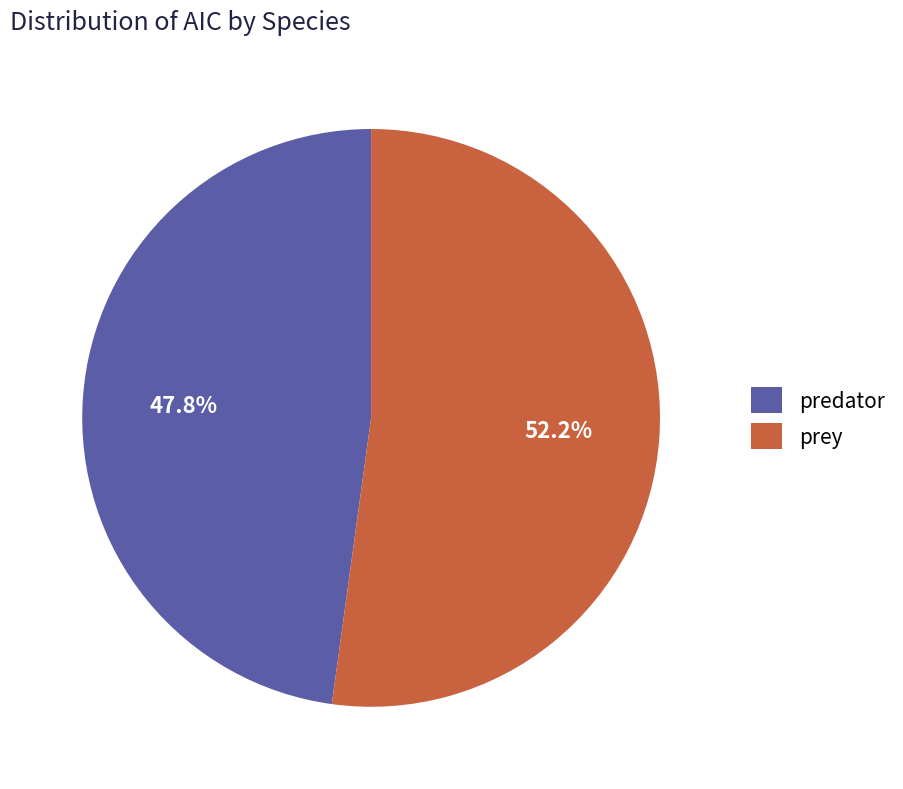

Which category has the smallest portion of the pie?

predator